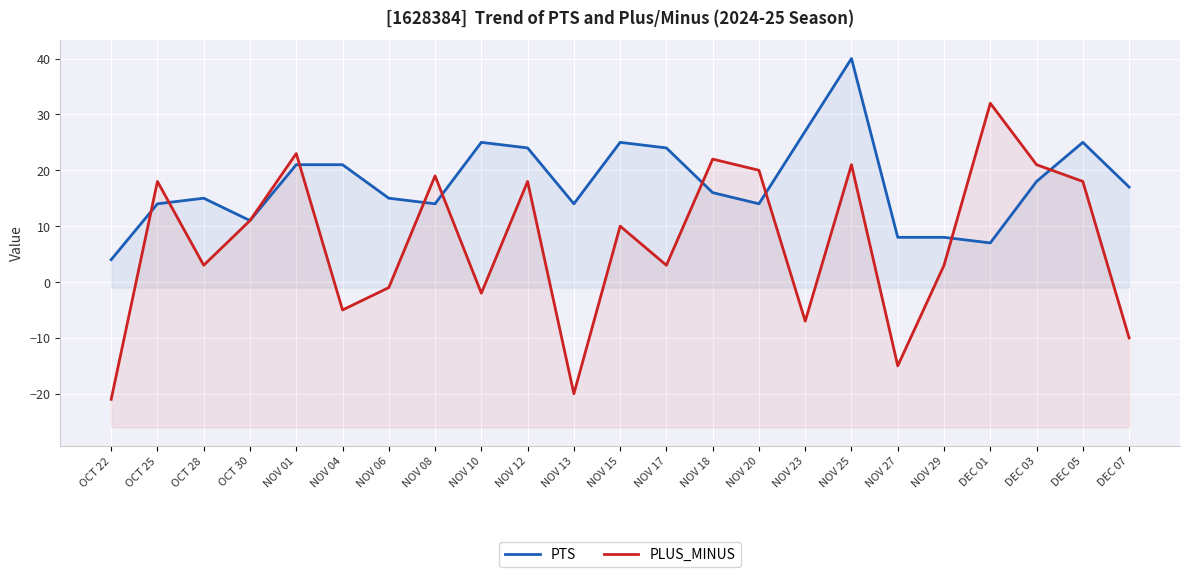

What position from the left is DEC 01?

20